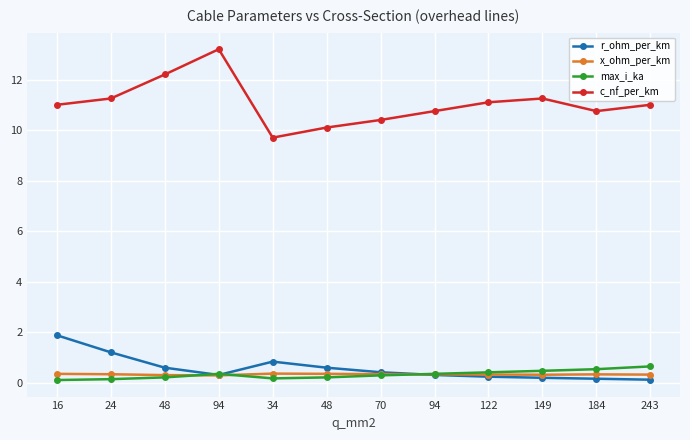

What is the sum of the max_i_ka values at 122 and 94?

0.8